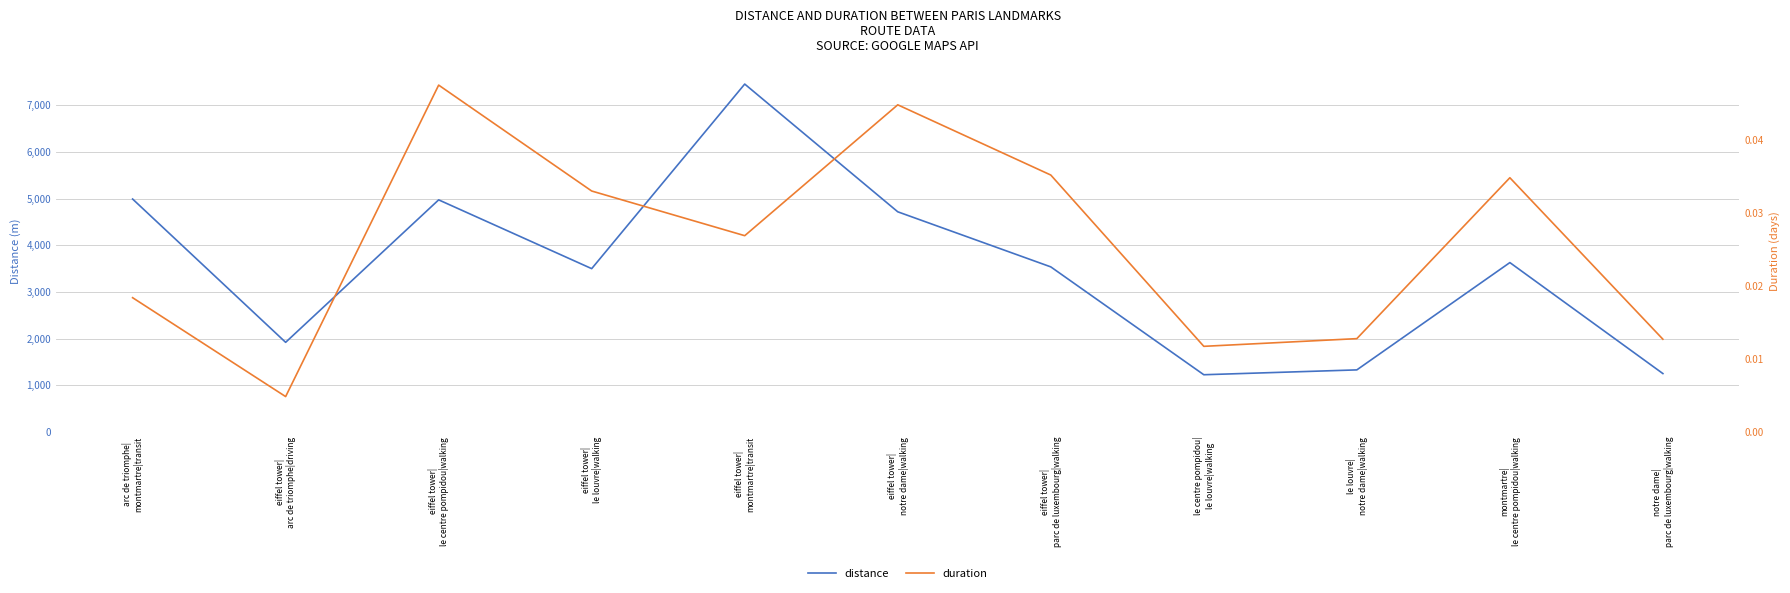

What is the label of the 7th point from the left?

eiffel tower|
parc de luxembourg|walking